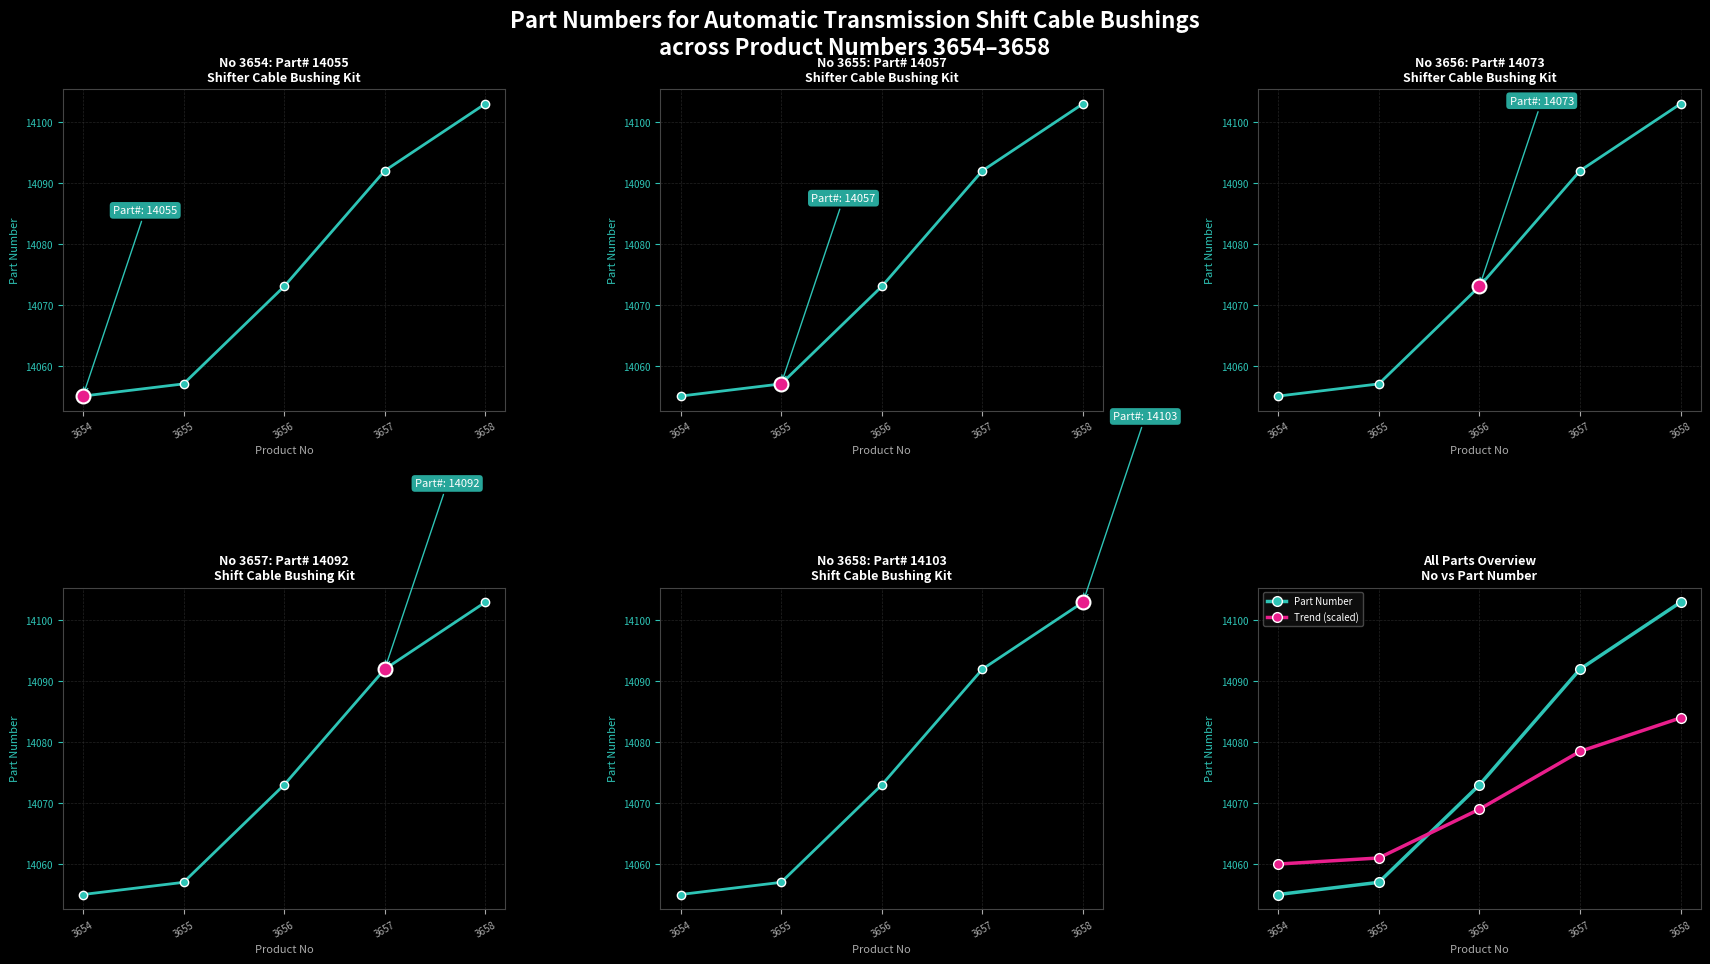

Which series has the largest total across all categories?

Part Number